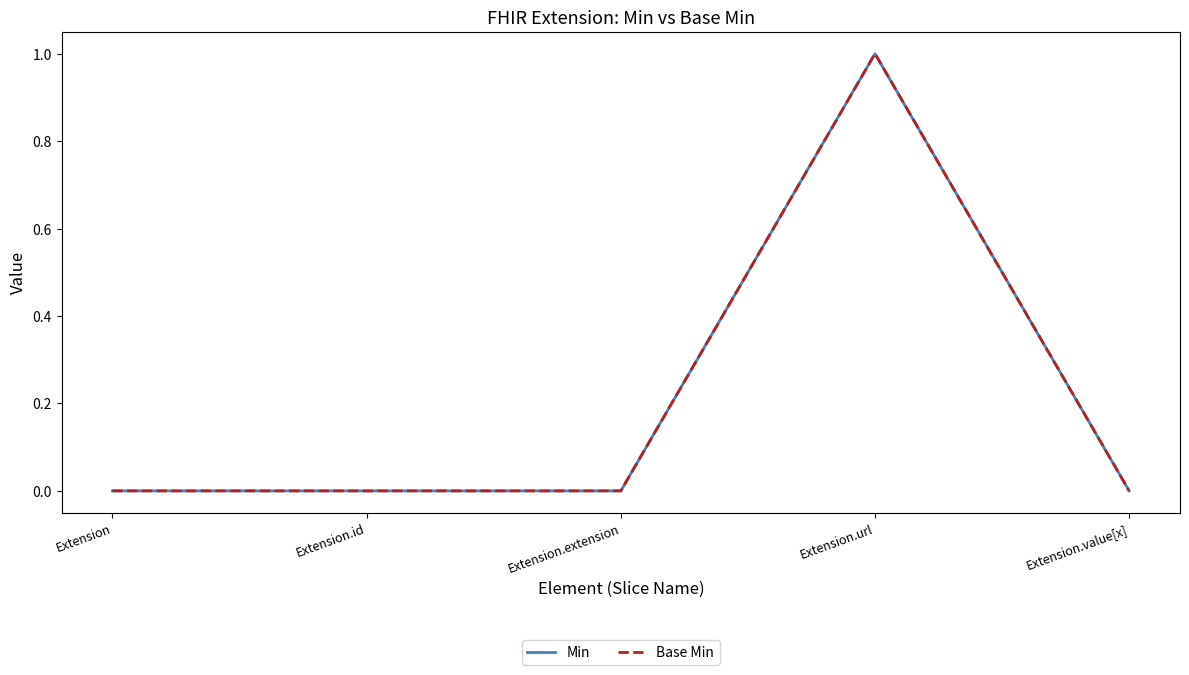

Does the chart display data point markers on the line(s)?

No